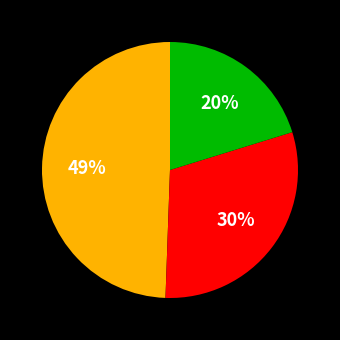

Does any single category account for the majority?

No